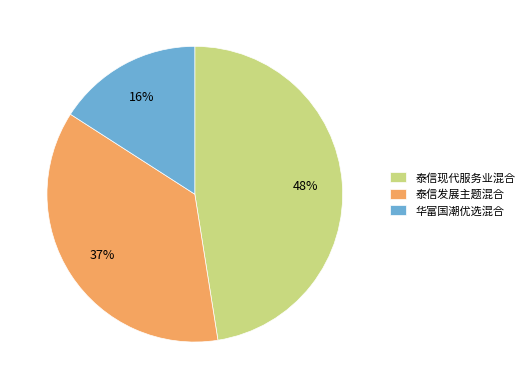

Does any single category account for the majority?

No